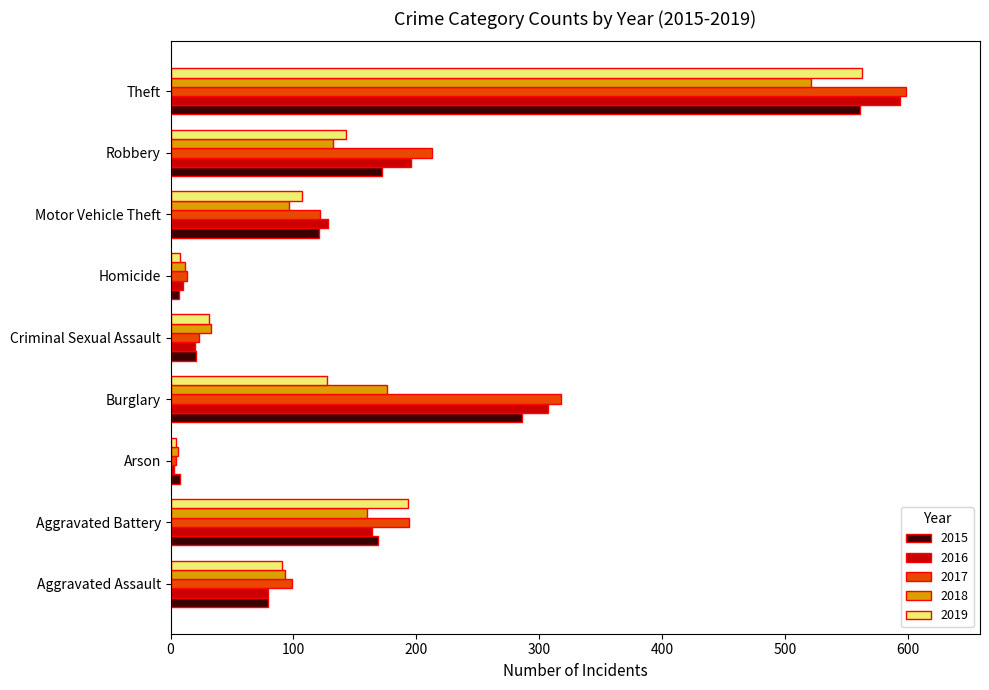

The 2018 series shows 176 at Burglary. True or false?

True